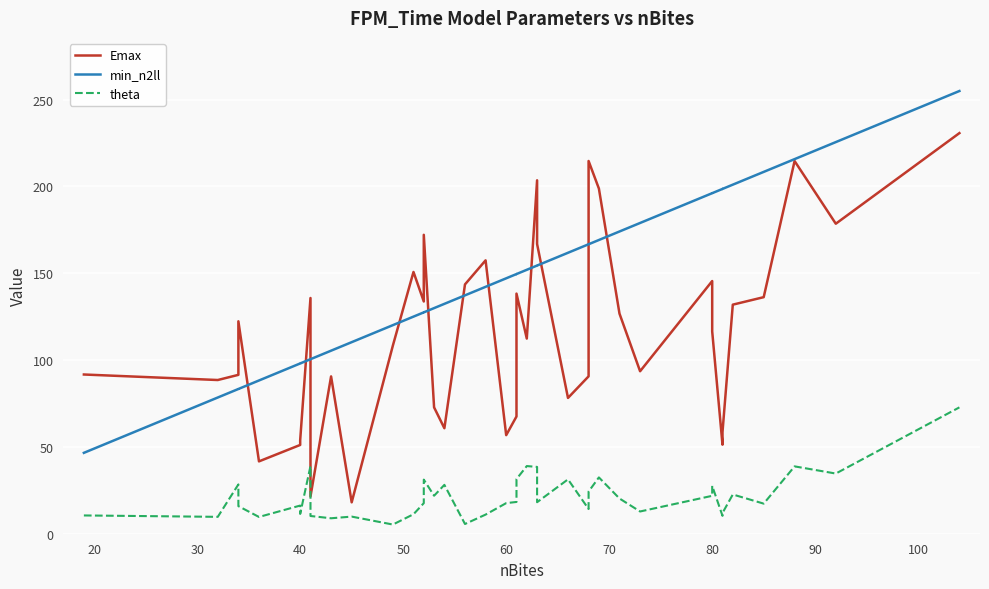

Between 70 and 100, which series saw the biggest shift?

Emax